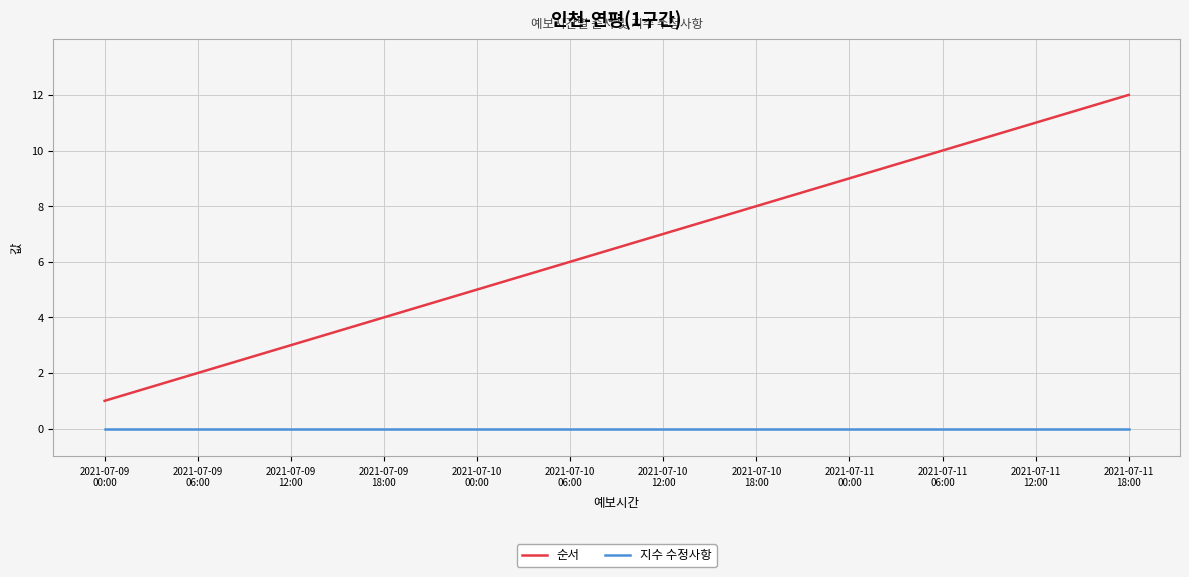

How many categories are shown in the chart?

12